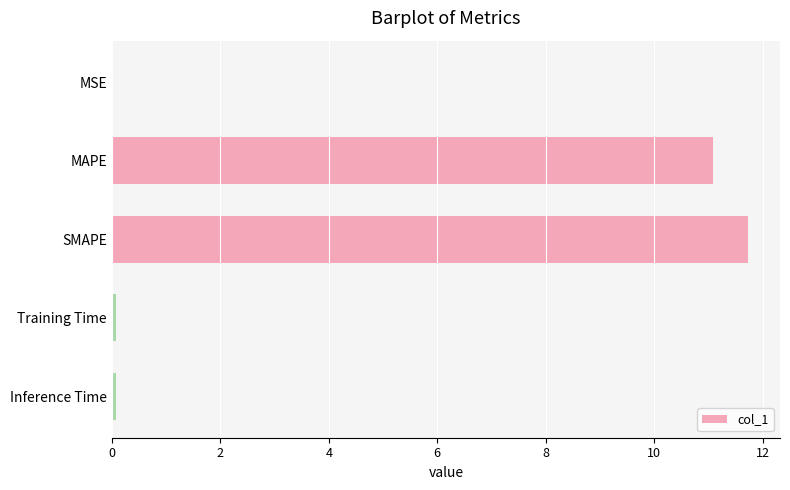

Is it true that the value at MSE is 0.0?

True